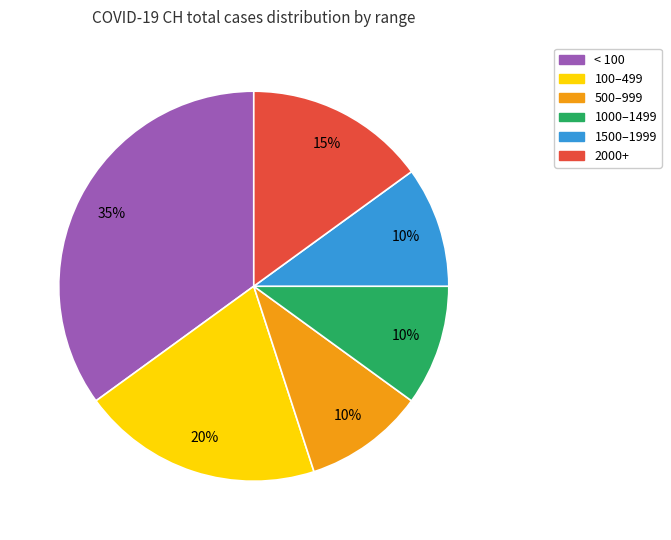

Is there a majority slice in this chart?

No